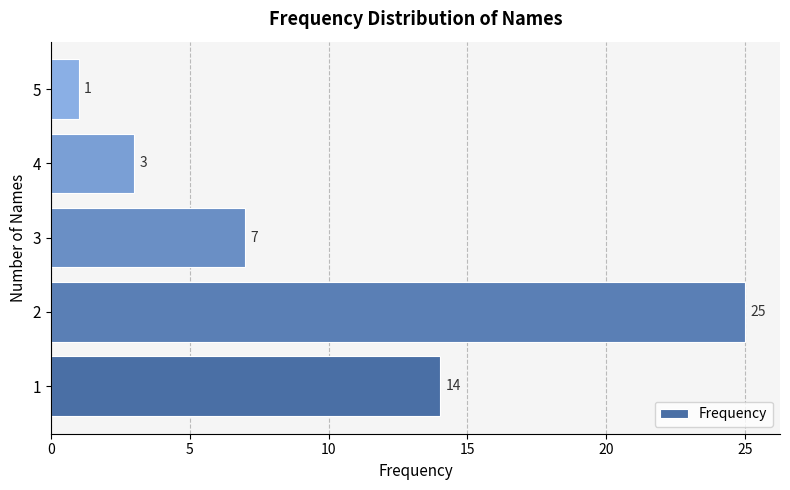

Reading top to bottom, list all the values displayed in this chart.

5=1	4=3	3=7	2=25	1=14